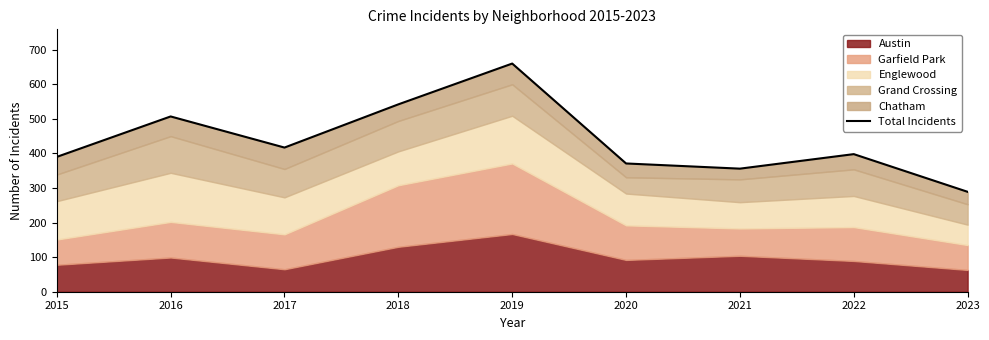

The chart shows a value of 507 at 2016. True or false?

True